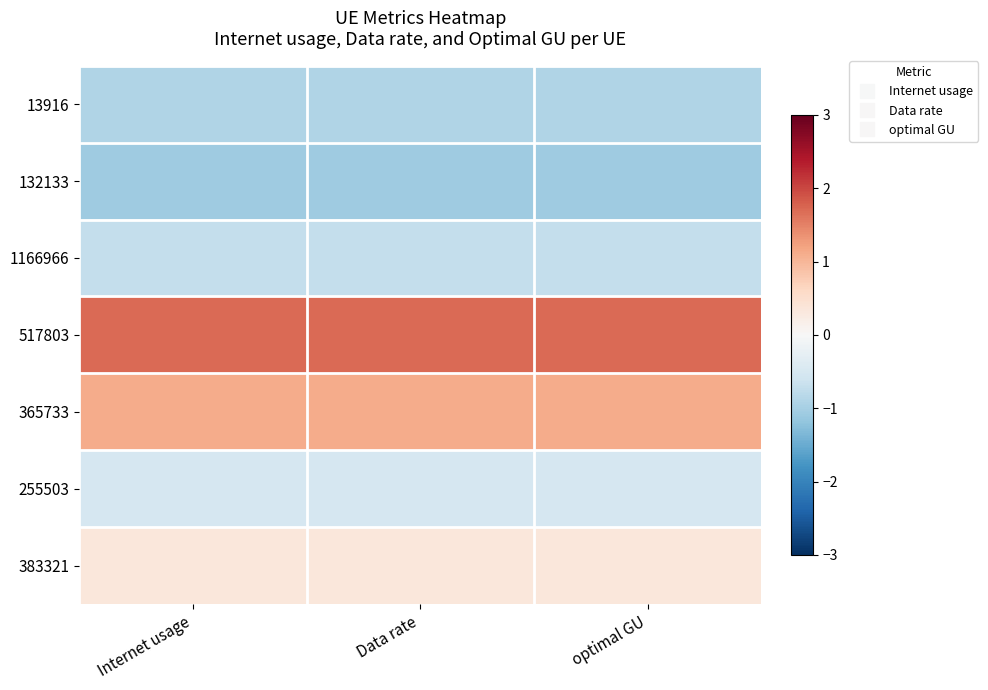

List the series in order of their peak value, lowest first.

132133, 13916, 1166966, 255503, 383321, 365733, 517803